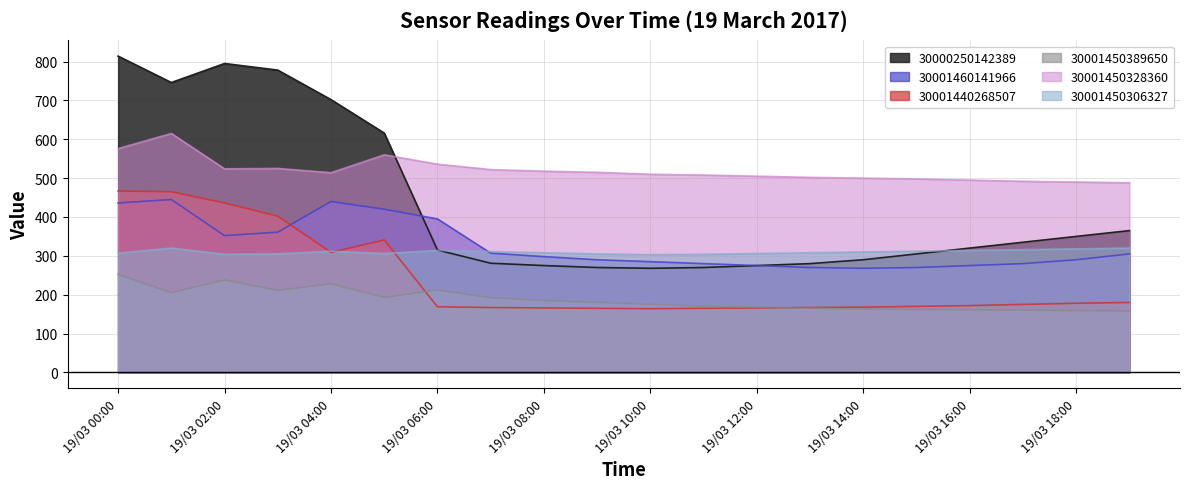

What is the difference between the maximum and minimum values in the 30001450328360 series?

127